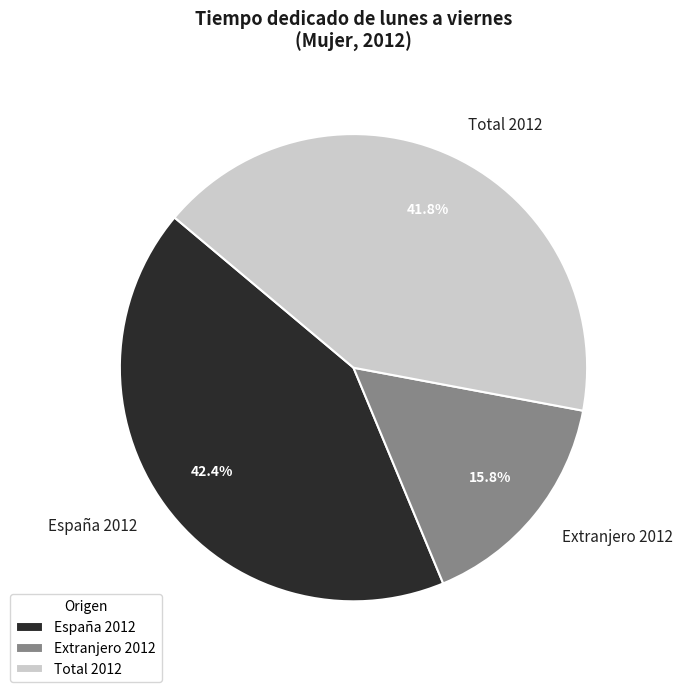

Is it true that Total 2012 is 34% of the pie?

False